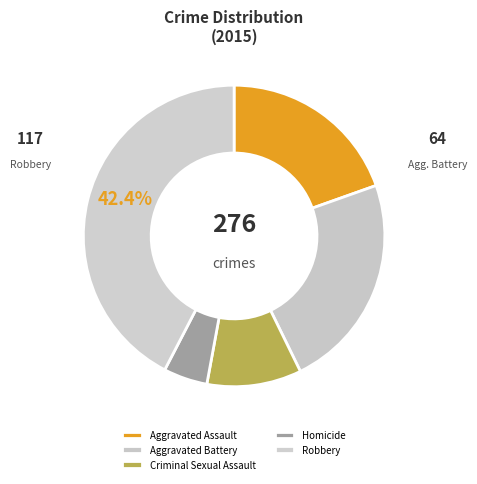

How many segments does this pie chart have?

5